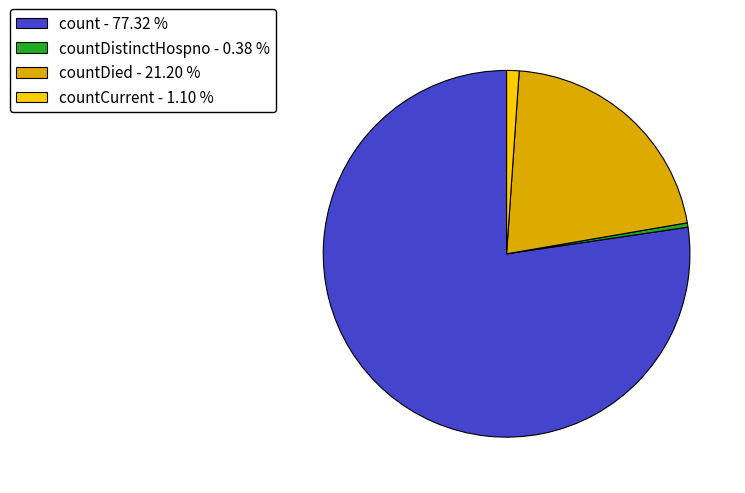

Is there any slice that represents more than half of the pie?

Yes